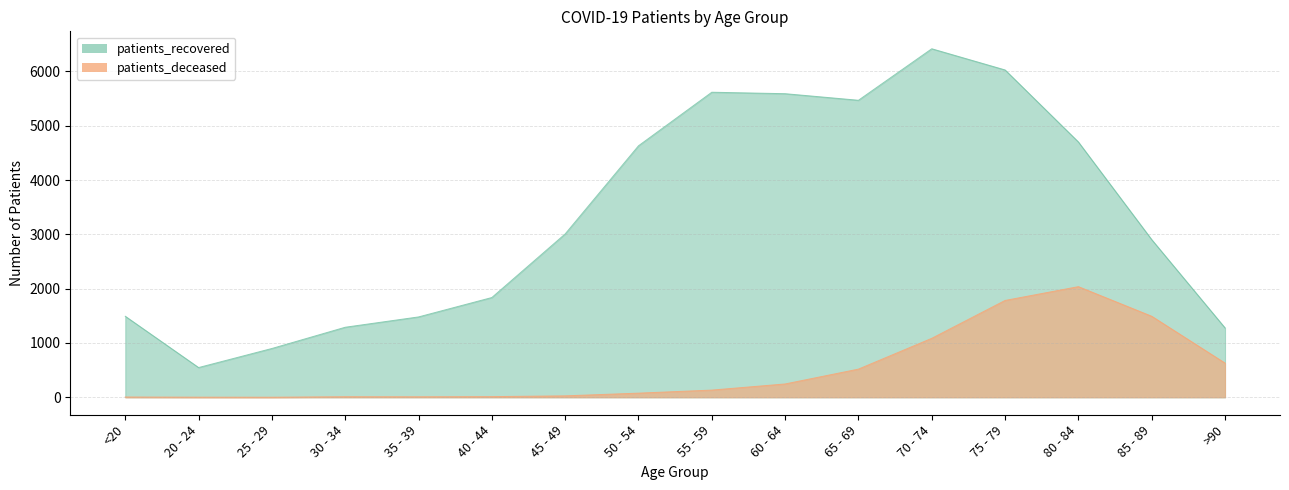

Reading right to left, extract all data points from this chart.

patients_deceased: >90=630	85 - 89=1492	80 - 84=2037	75 - 79=1783	70 - 74=1086	65 - 69=519	60 - 64=246	55 - 59=133	50 - 54=77	45 - 49=27	40 - 44=13	35 - 39=10	30 - 34=11	25 - 29=2	20 - 24=3	<20=6
patients_recovered: >90=1278	85 - 89=2903	80 - 84=4700	75 - 79=6026	70 - 74=6416	65 - 69=5468	60 - 64=5589	55 - 59=5616	50 - 54=4630	45 - 49=3008	40 - 44=1837	35 - 39=1480	30 - 34=1290	25 - 29=899	20 - 24=548	<20=1492